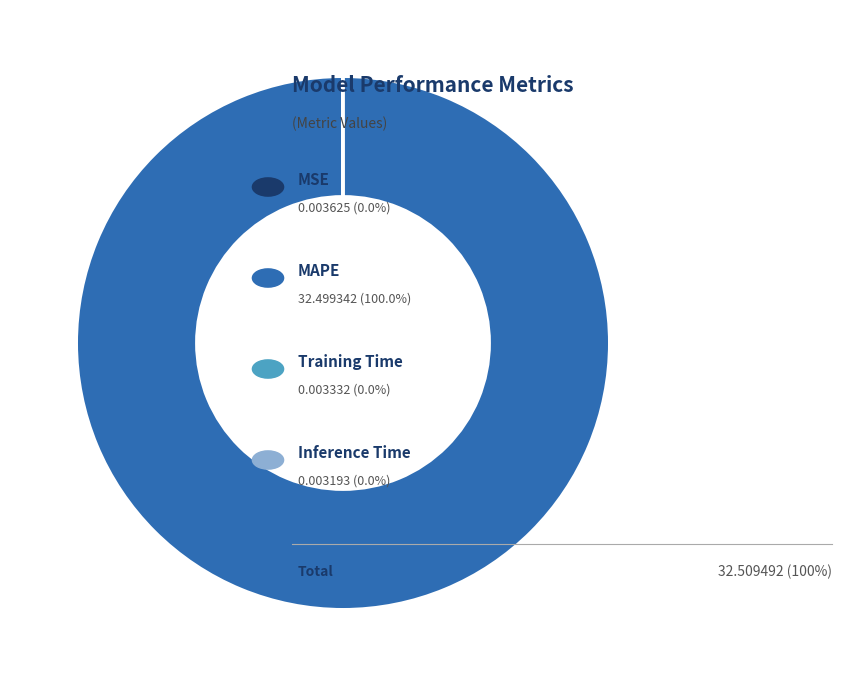

Does any single category account for the majority?

Yes